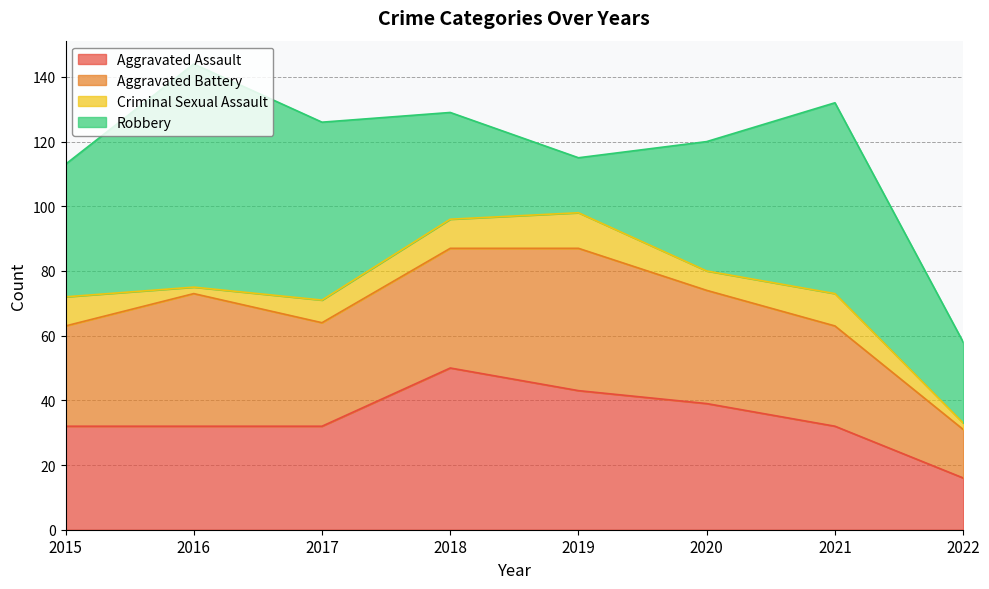

The Aggravated Assault series shows 44 at 2017. True or false?

False